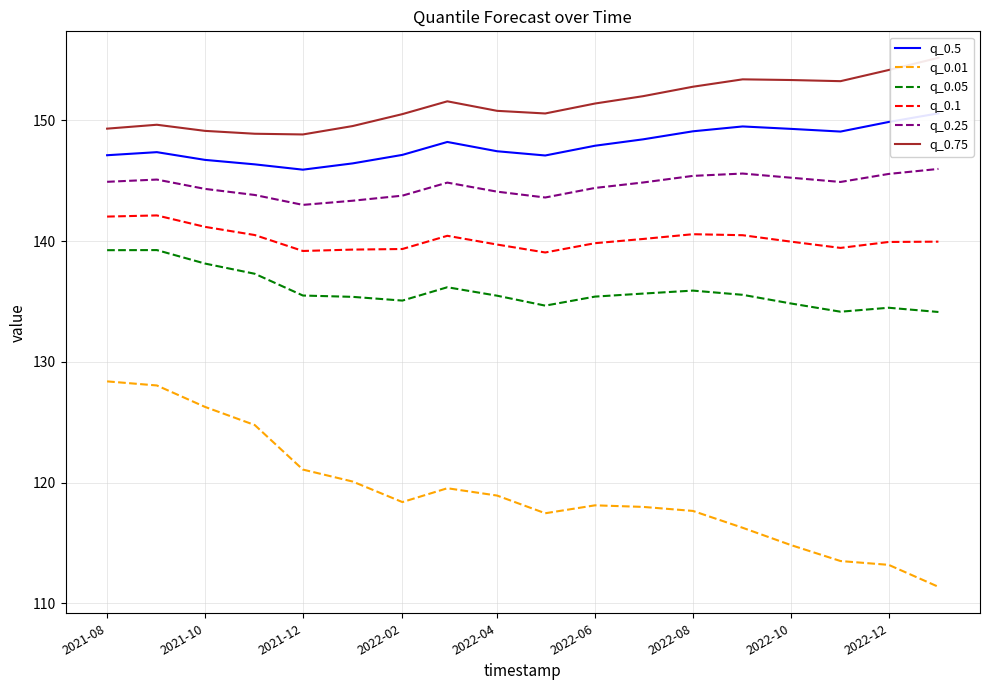

What is the lowest value of the q_0.25 series?

143.0